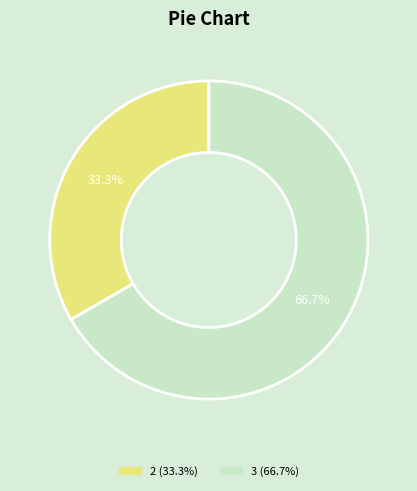

Does any single category account for the majority?

Yes